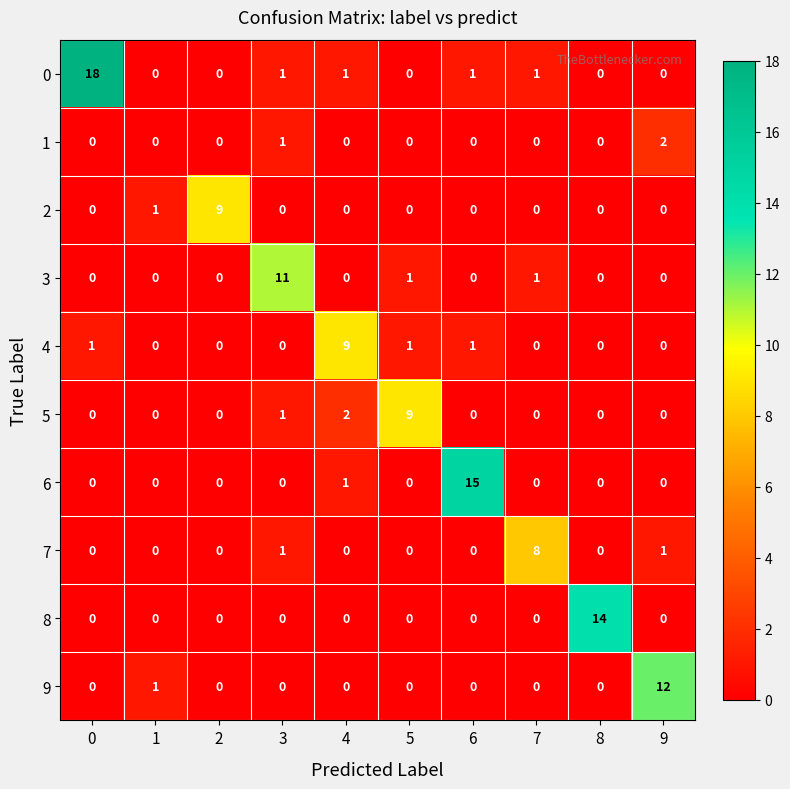

What is the sum of all 3 values?

13